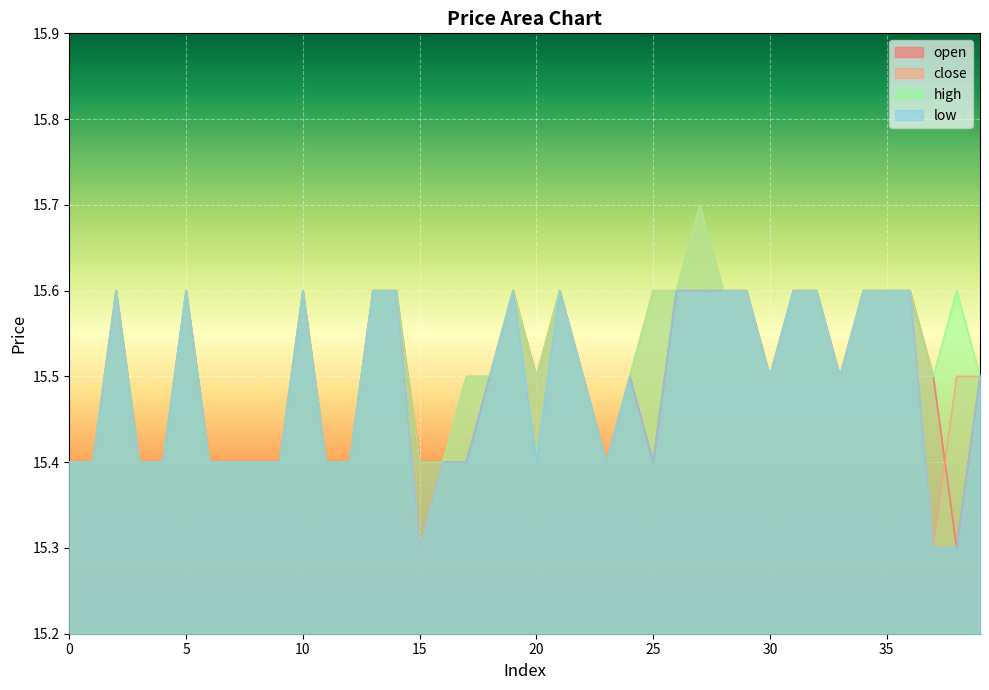

Which series has the largest total across all categories?

high